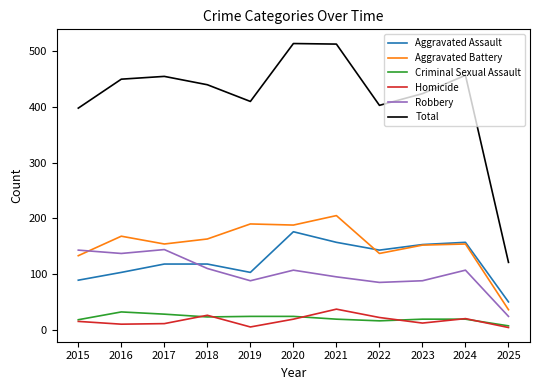

In Total, how many points are lower than both neighbors (excluding endpoints)?

2